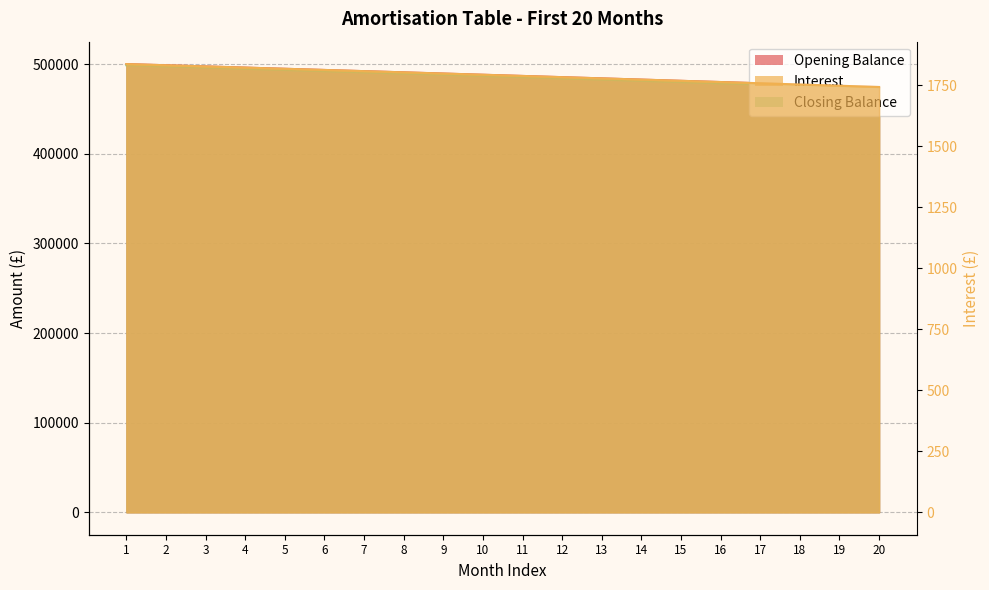

Between 18 and 16, which is larger?

16